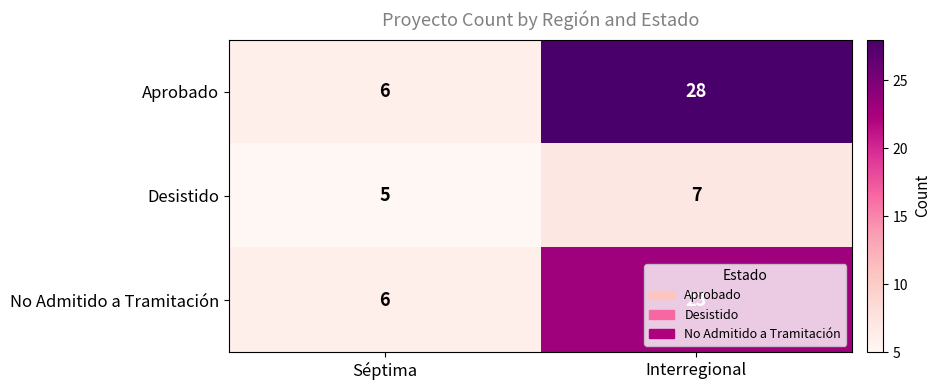

Is it true that Desistido equals 3 at Interregional?

False